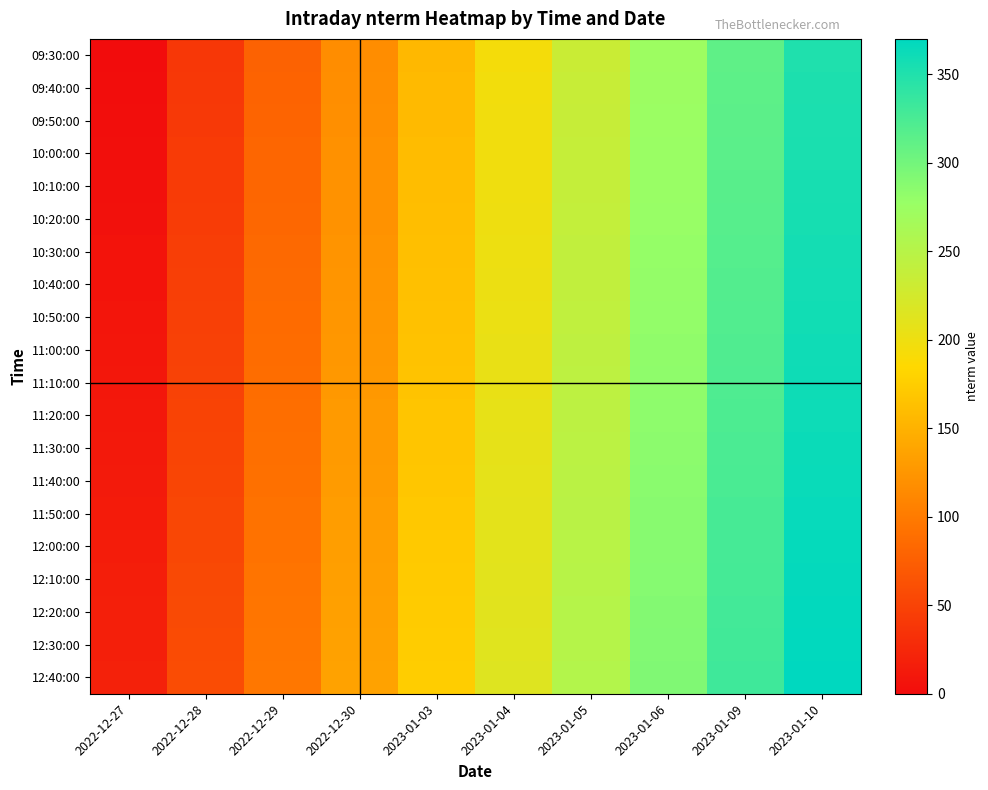

What is the spread (max minus min) of values at 2022-12-27?

19